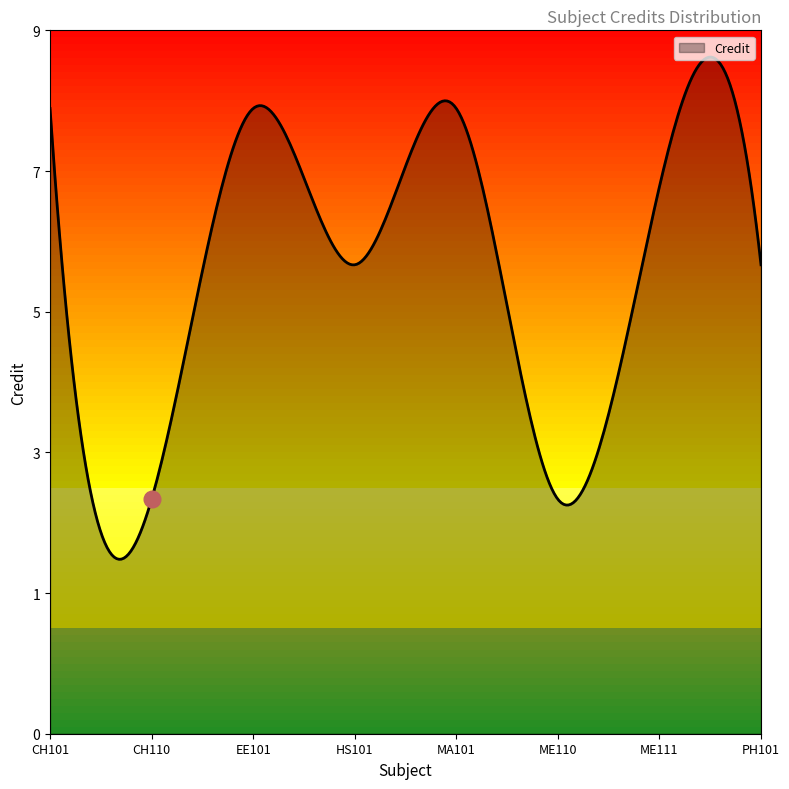

At which category does the chart reach its minimum across all series?

CH110